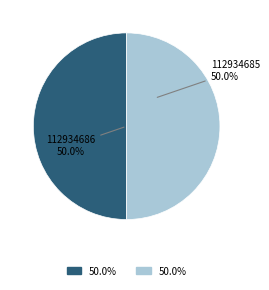

How many segments does this pie chart have?

2